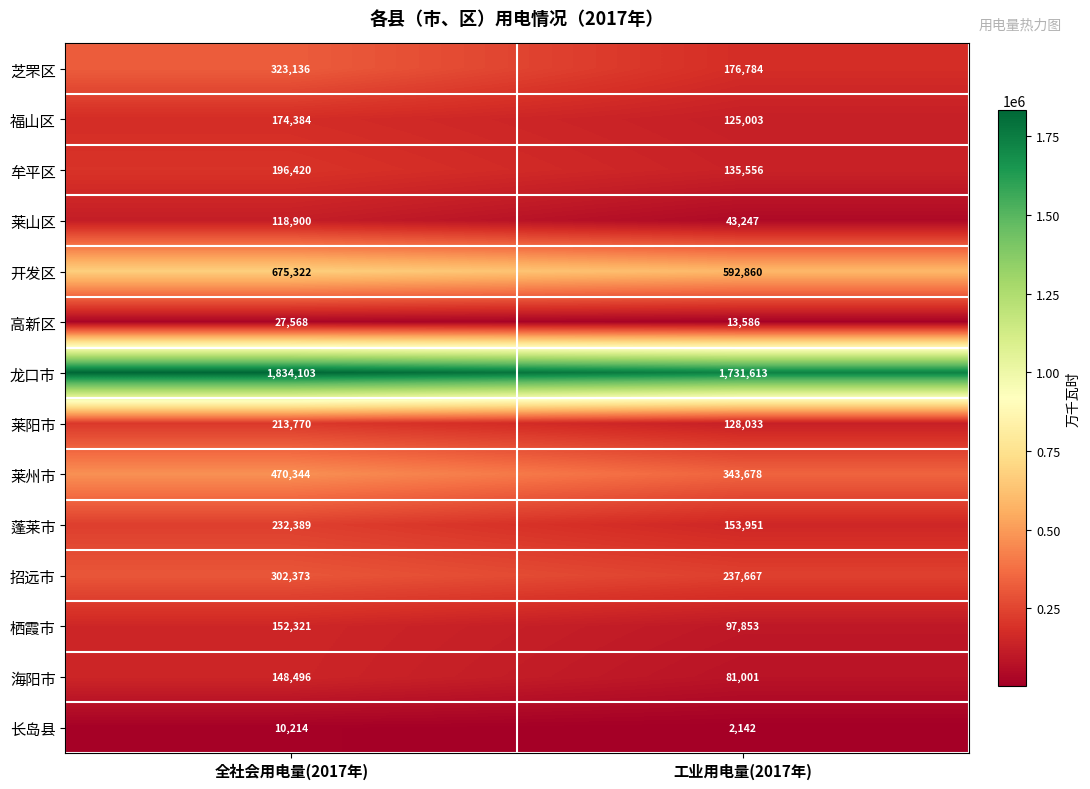

What is the highest value of the 高新区 series?

27568